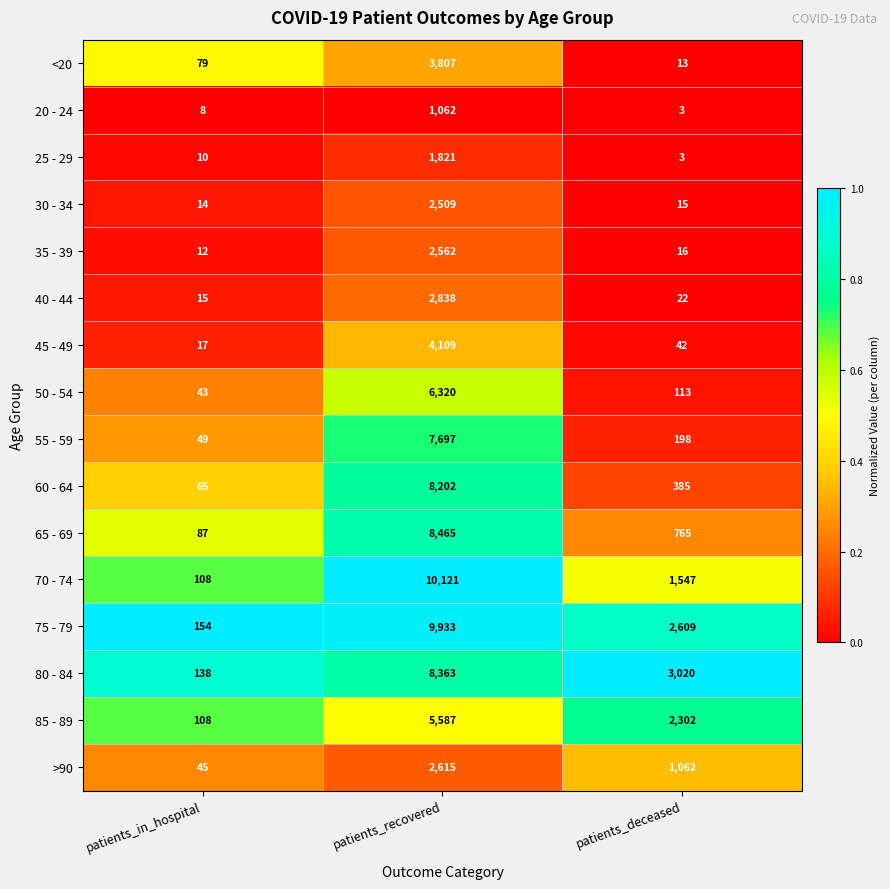

Is it true that <20 equals 13 at patients_deceased?

True